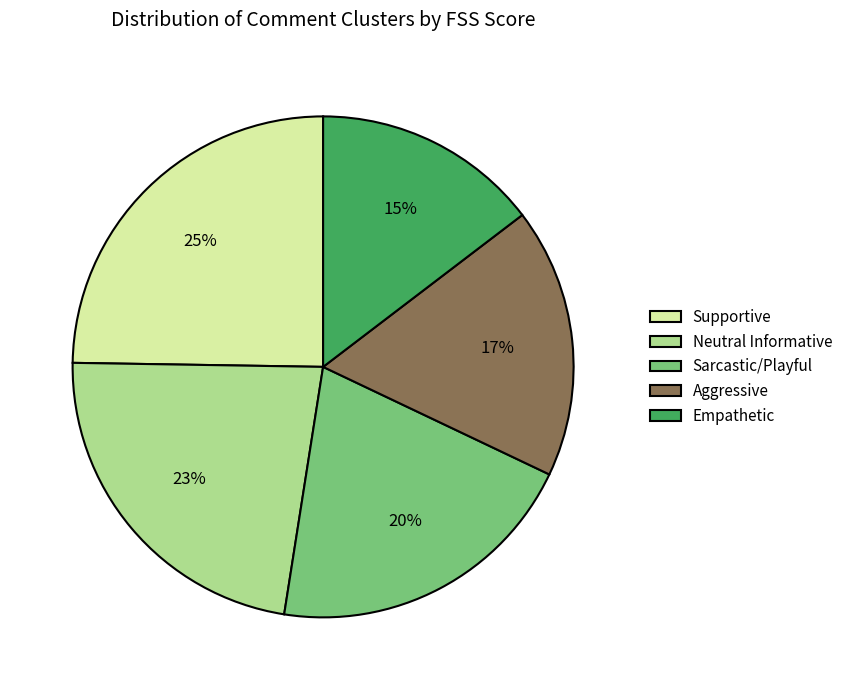

To the nearest percent, what is the difference between the largest and smallest slice percentages?

10%